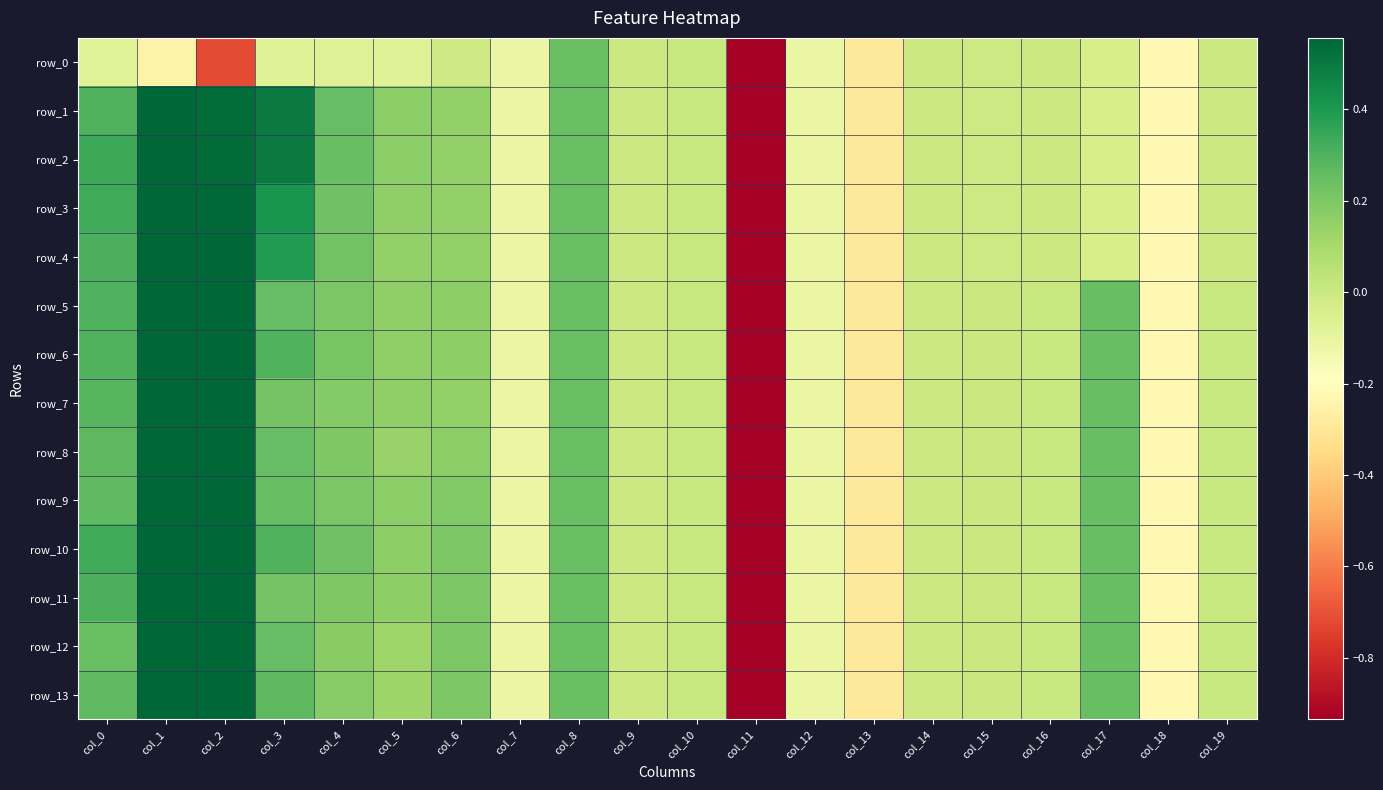

Rank the categories by row_5 value from highest to lowest.

col_1, col_2, col_0, col_3, col_17, col_8, col_4, col_6, col_5, col_19, col_16, col_10, col_15, col_14, col_9, col_7, col_12, col_18, col_13, col_11